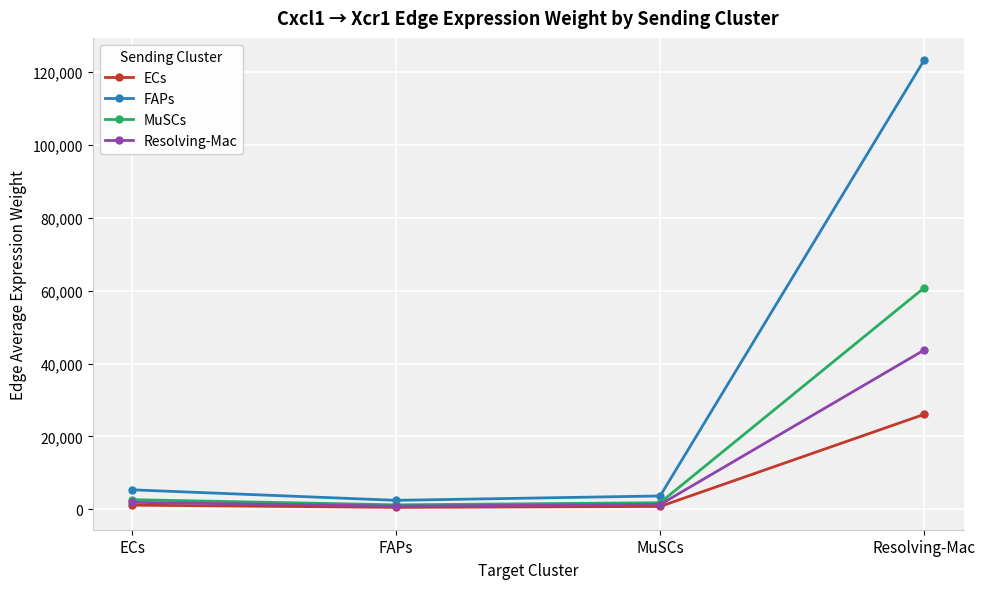

Between ECs and FAPs, which series saw the biggest shift?

FAPs